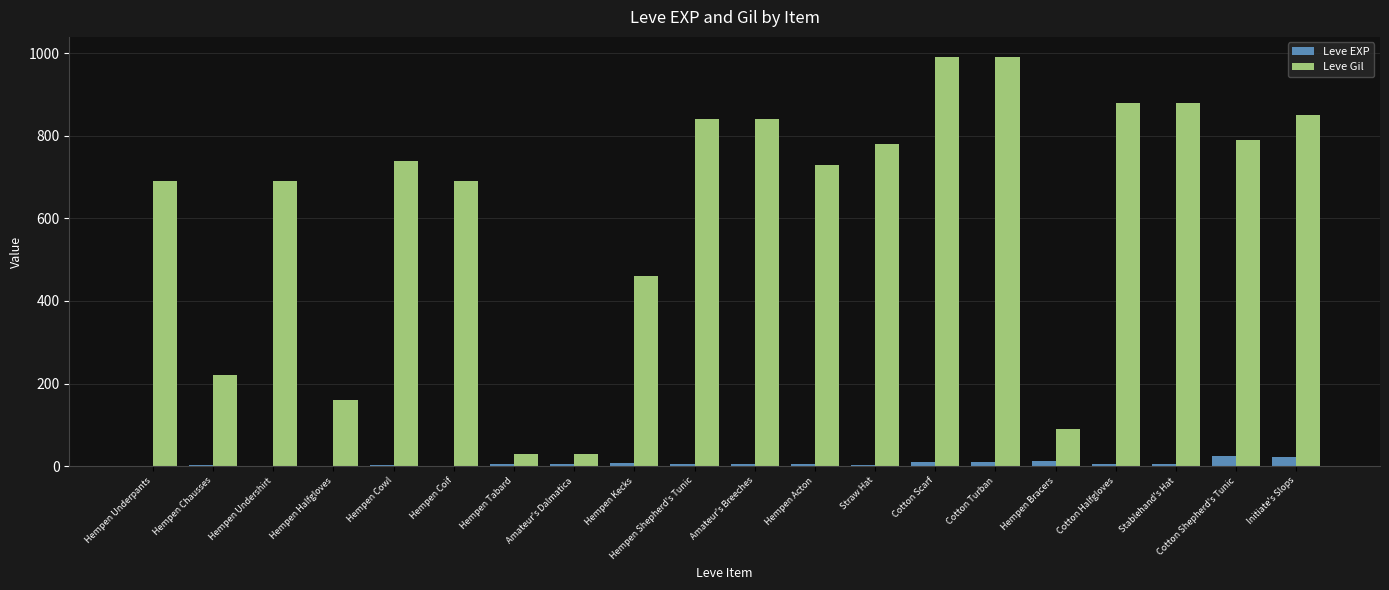

The Leve Gil series shows 192 at Hempen Kecks. True or false?

False